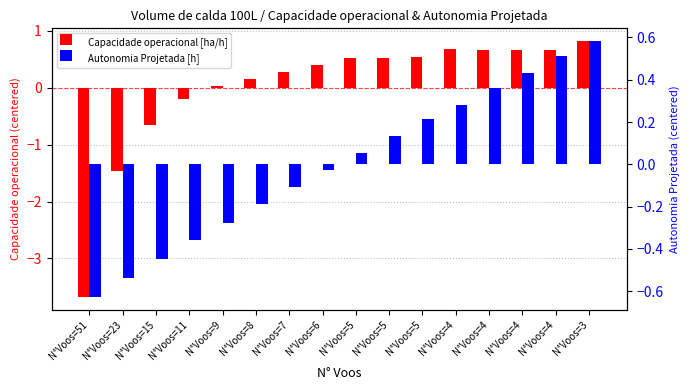

What is the value of the Autonomia Projetada [h] bar at the 13th from the left?

0.3